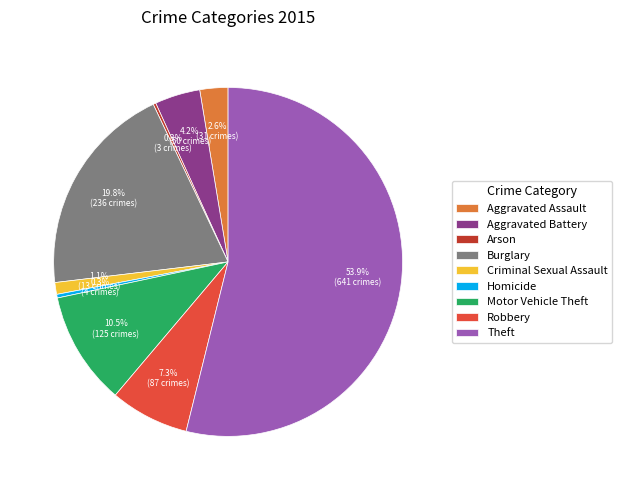

Which has a higher value, Aggravated Assault or Homicide?

Aggravated Assault